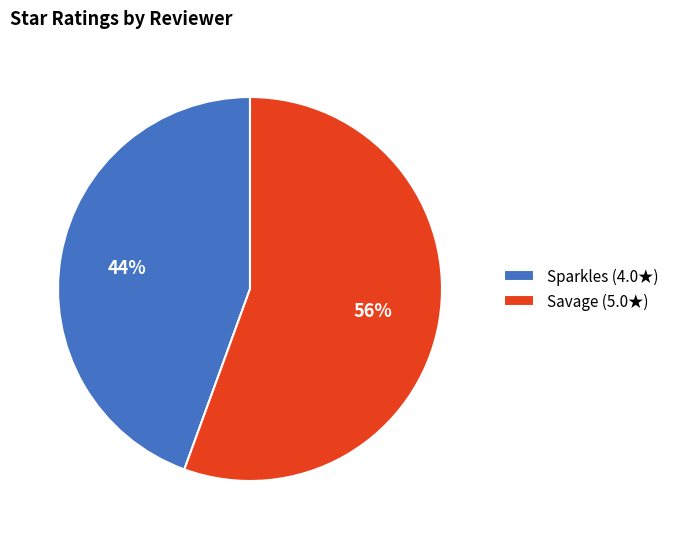

How many segments does this pie chart have?

2